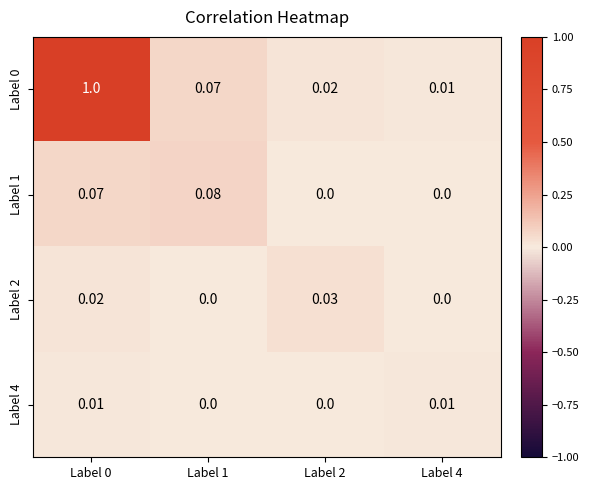

Is the value of Label 4 at Label 2 greater than the value of Label 2 at Label 0?

No